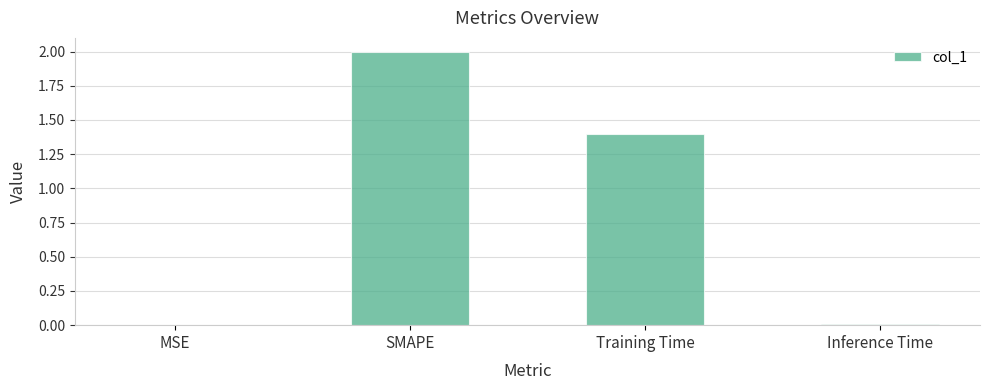

At which category does the chart reach its peak across all series?

SMAPE